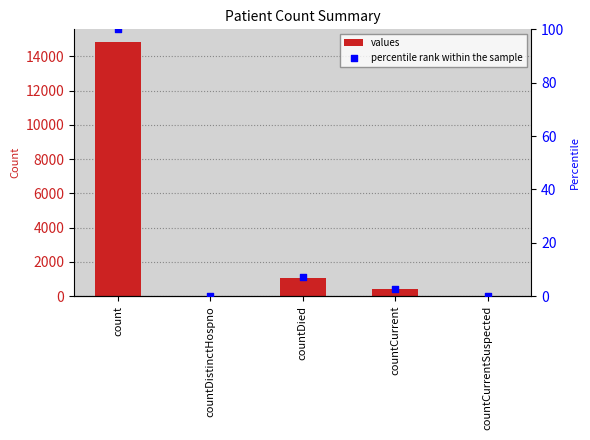

At which category is the sum across all series the highest?

count